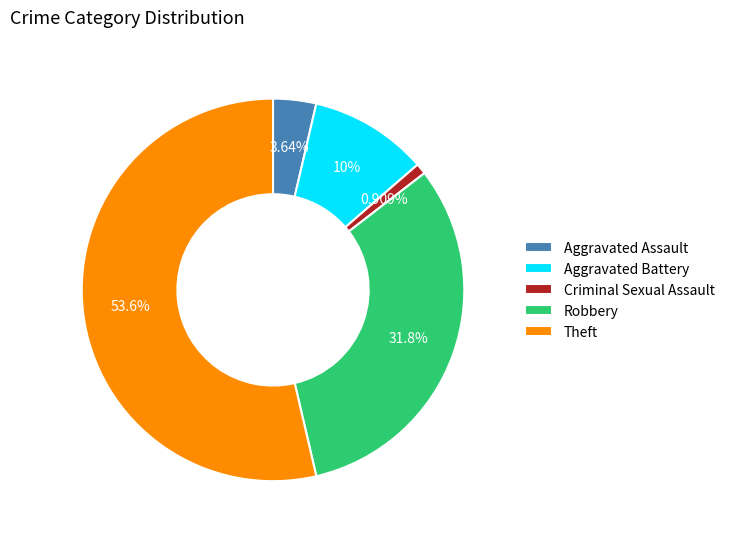

How much of the chart is everything except Robbery?

68.2%